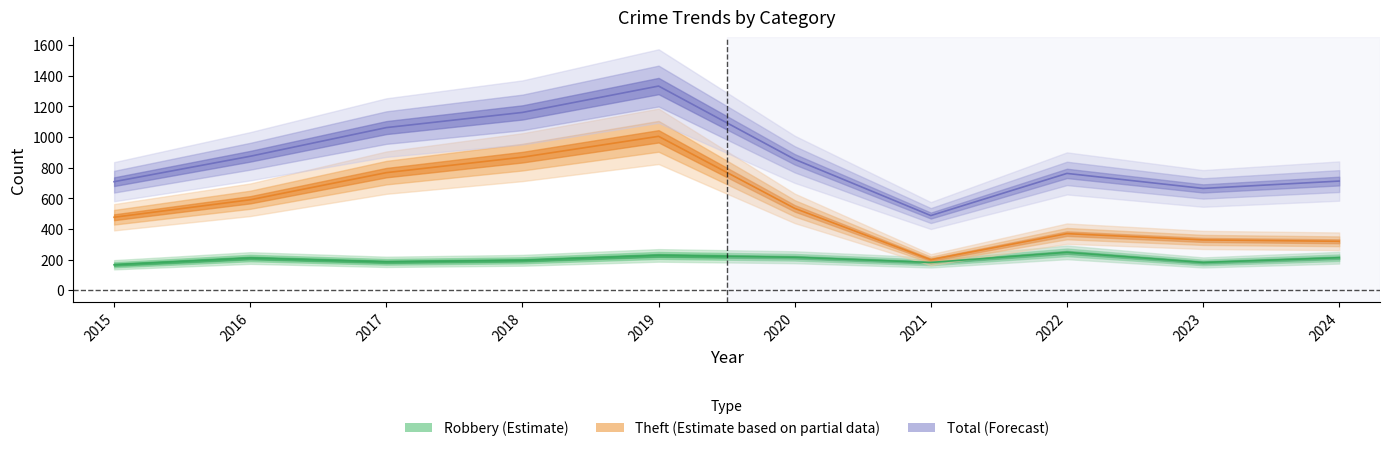

List the series in order of their overall mean, lowest first.

Robbery, Theft, Total